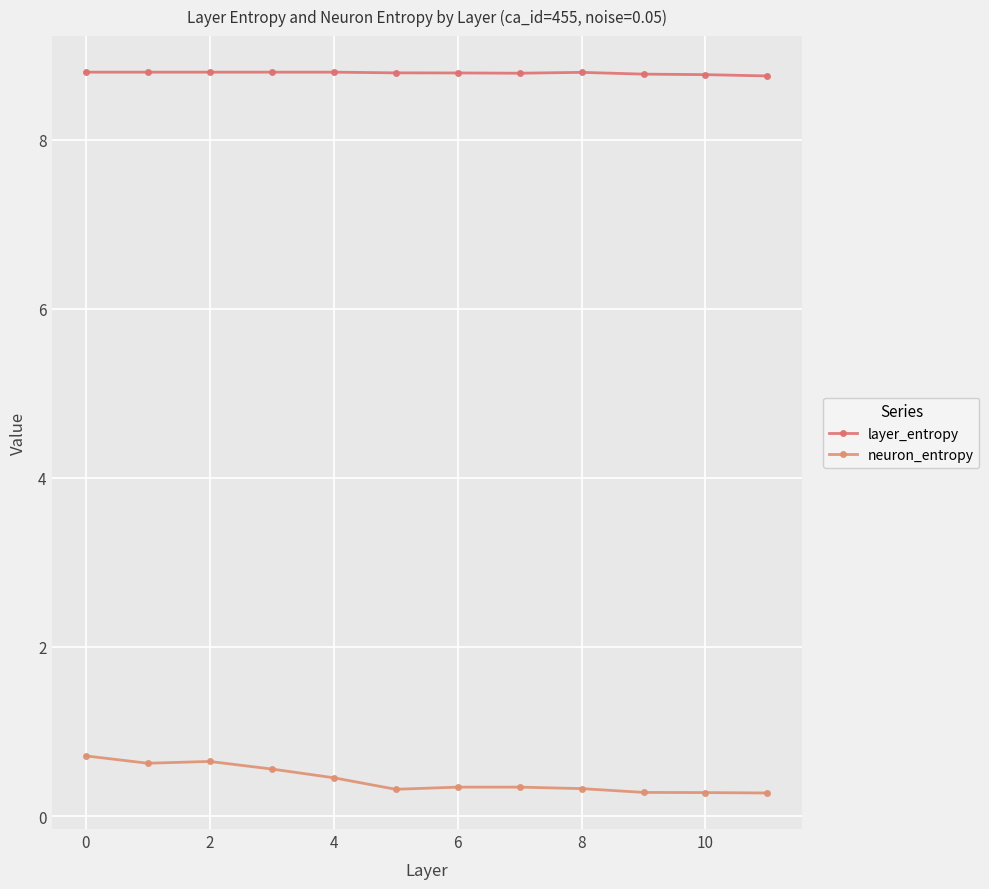

Reading left to right, extract all data points from this chart.

layer_entropy: 8.8	8.8	8.8	8.8	8.8	8.8	8.8	8.8	8.8	8.8	8.8	8.8
neuron_entropy: 0.7	0.6	0.6	0.6	0.5	0.3	0.3	0.3	0.3	0.3	0.3	0.3